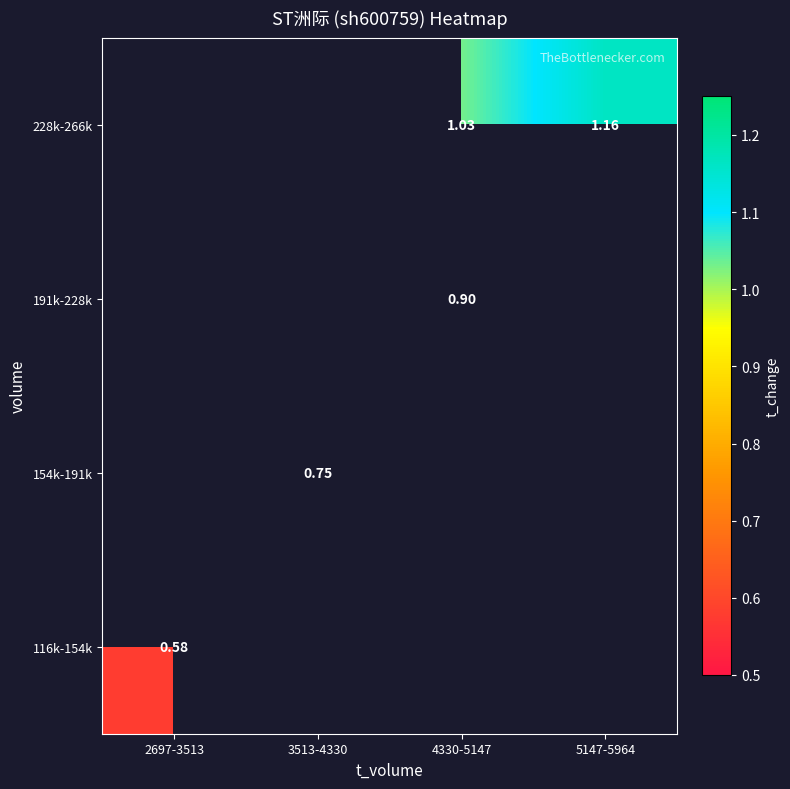

How many values in the 228k-266k series exceed 1?

2